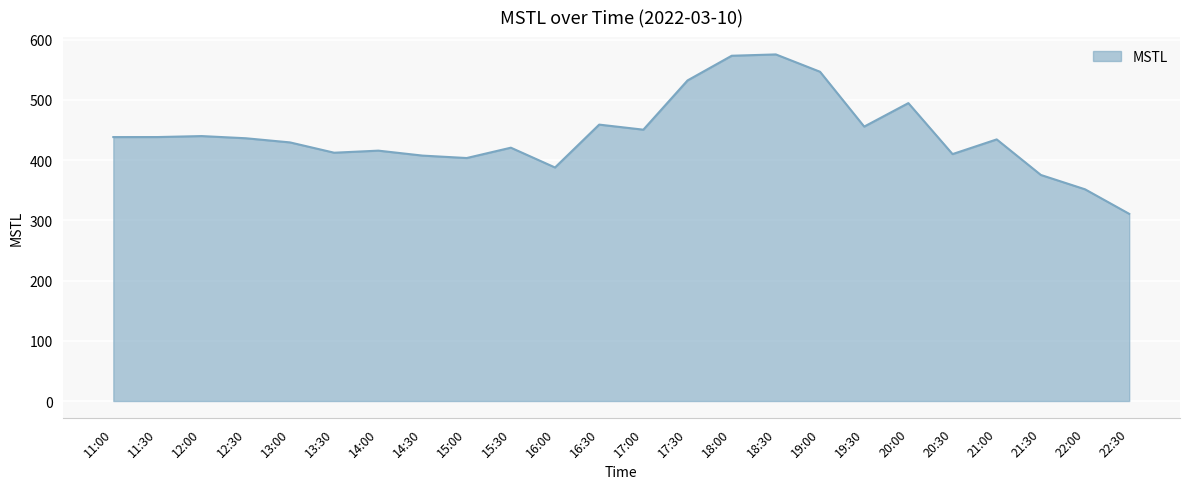

Read the value at 22:00.

351.5